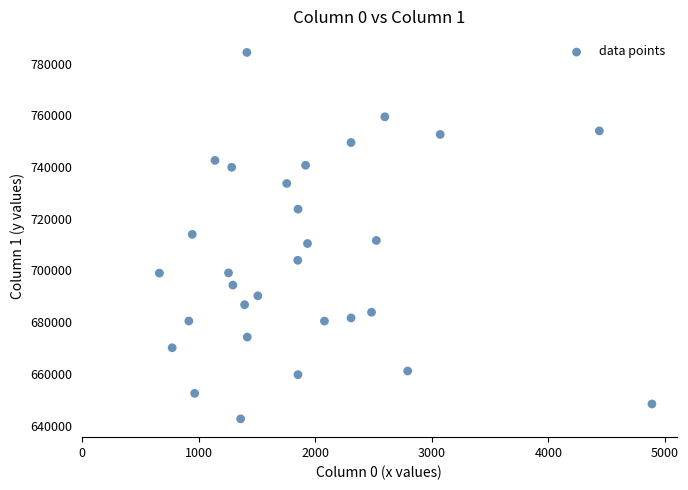

What is the range of X values (max minus min)?

4224.3